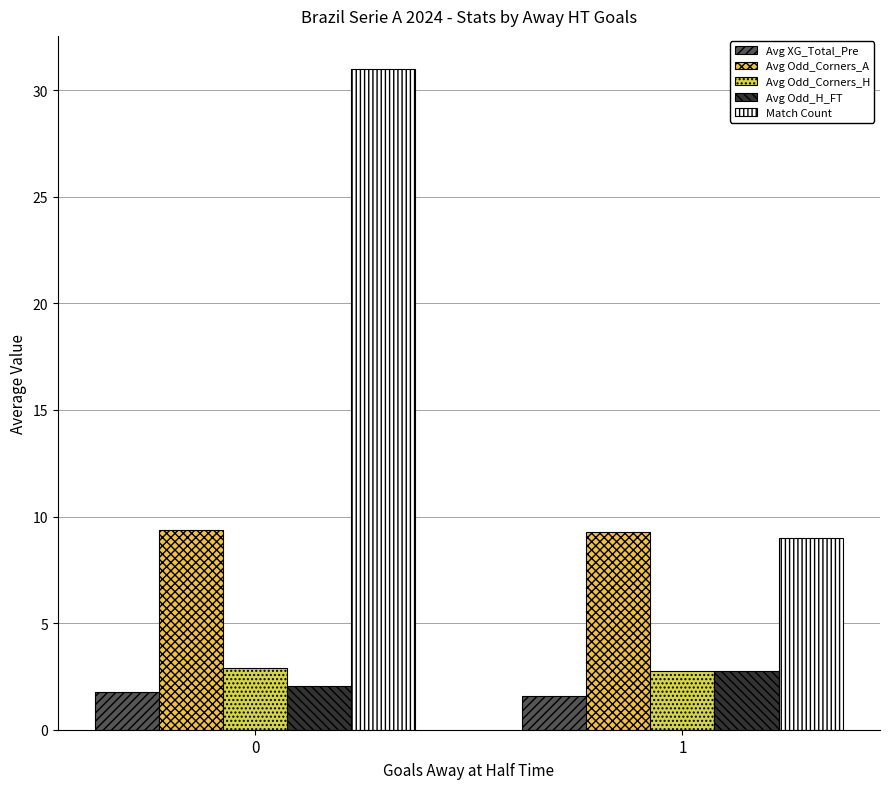

Which series has the largest total across all categories?

Match Count